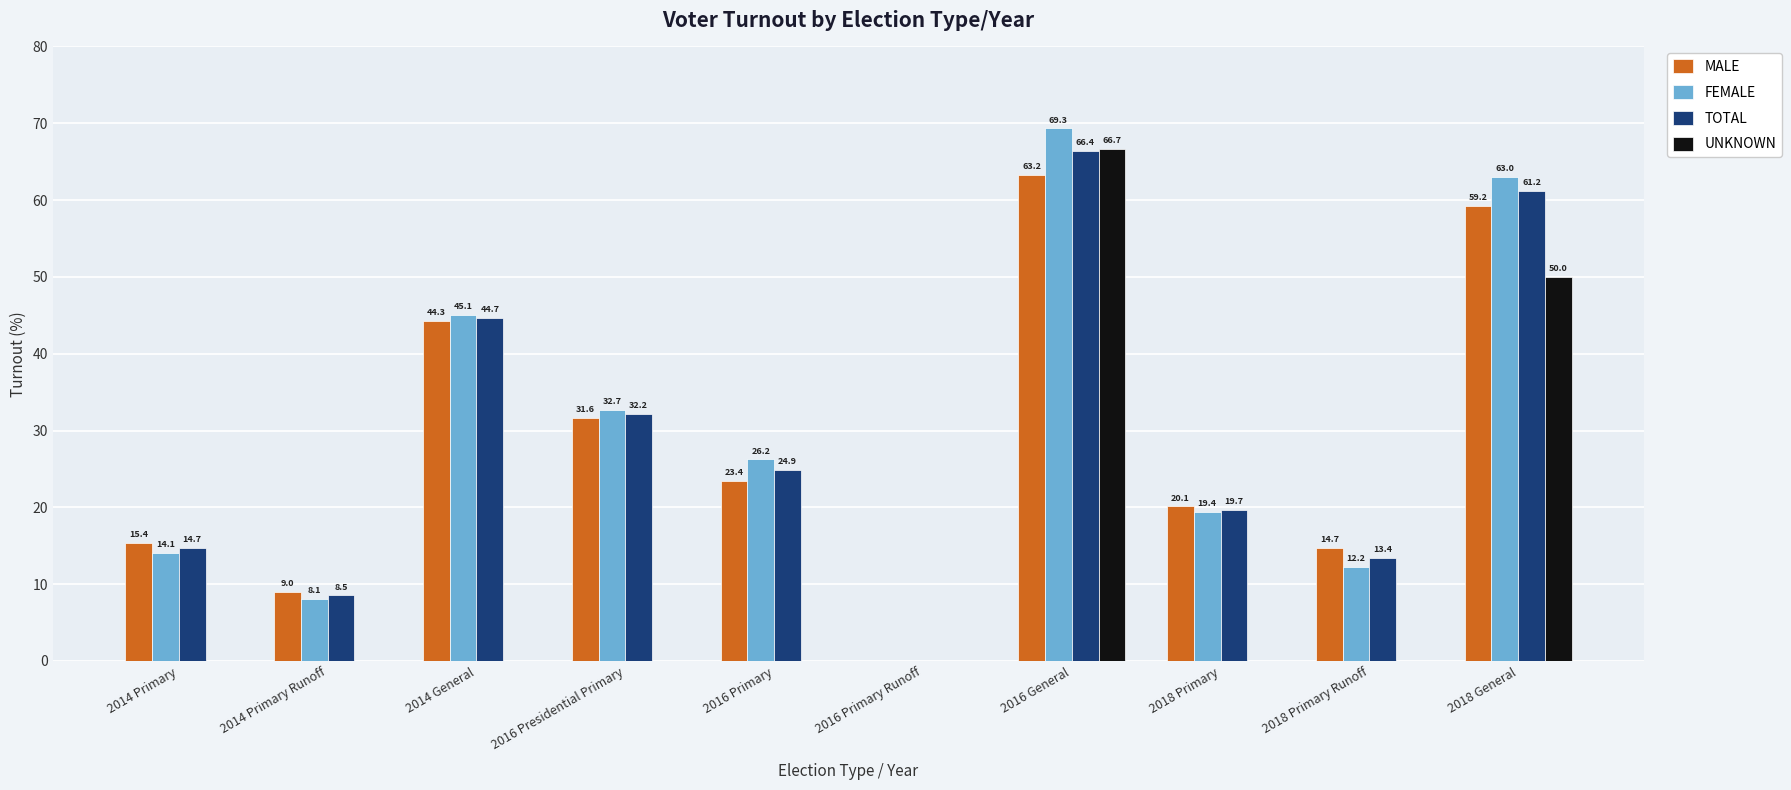

Are the bars horizontal?

No